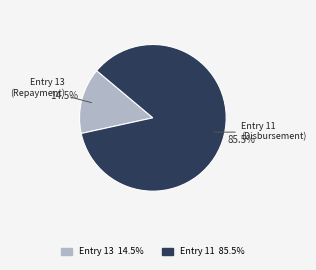

Is there a majority slice in this chart?

Yes